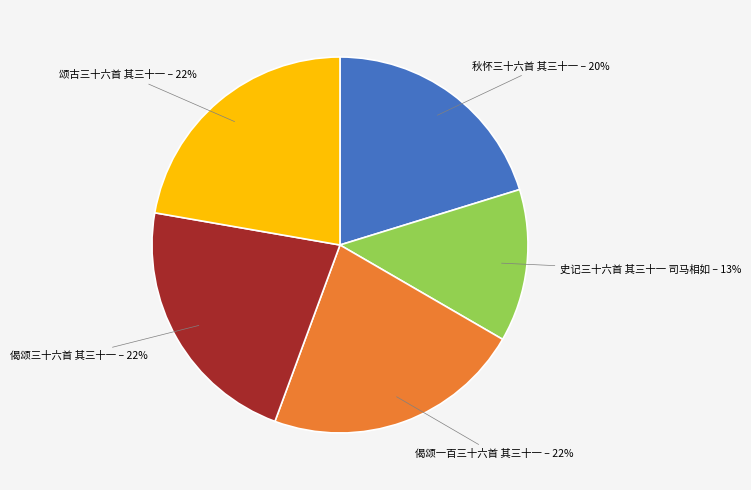

Is the sum of 偈颂一百三十六首 其三十一 and 史记三十六首 其三十一 司马相如 greater than half?

No